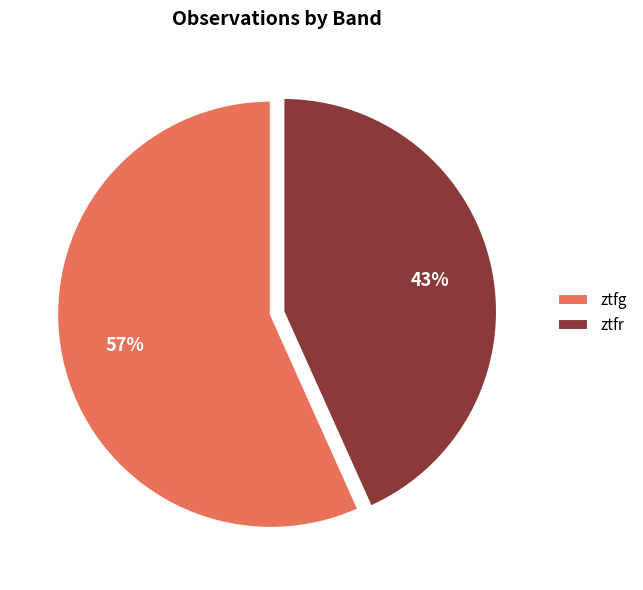

True or false: ztfg accounts for 57% of the total.

True